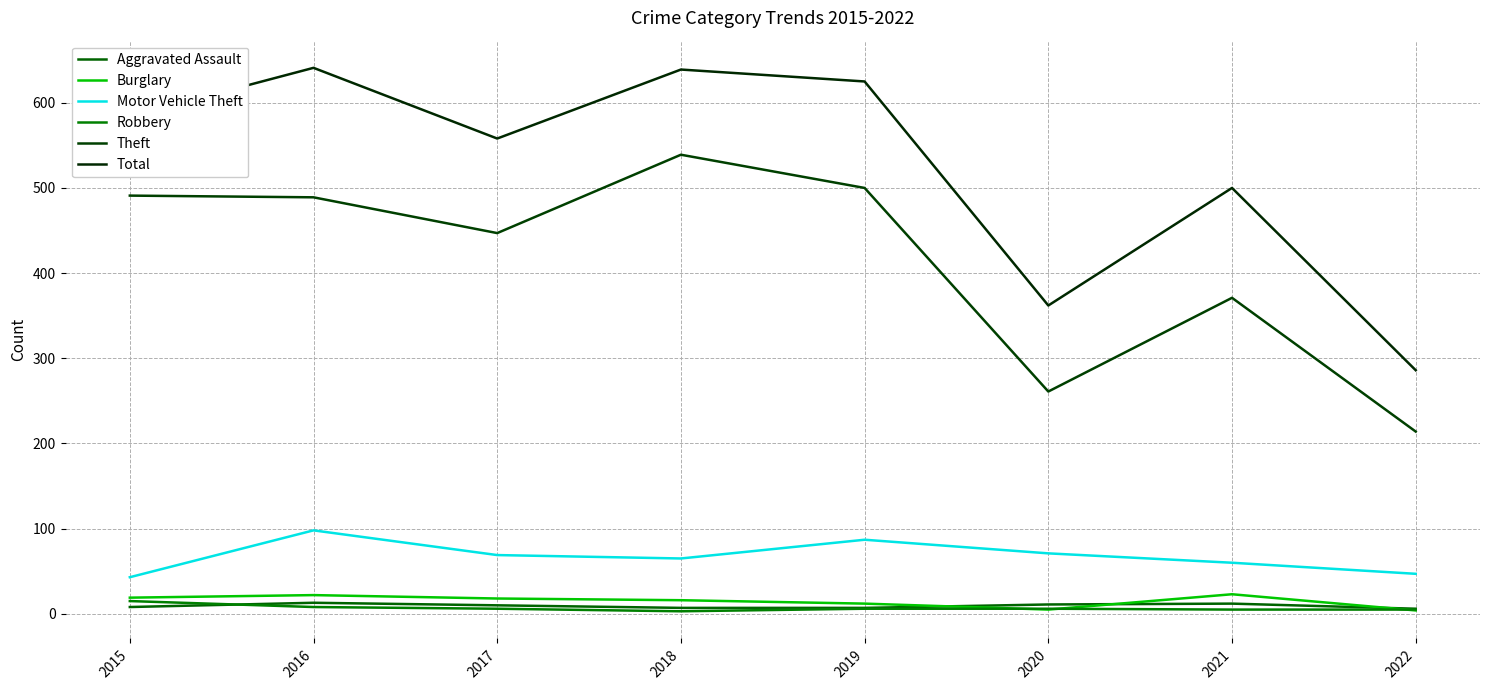

Which series has the widest spread of values?

Total